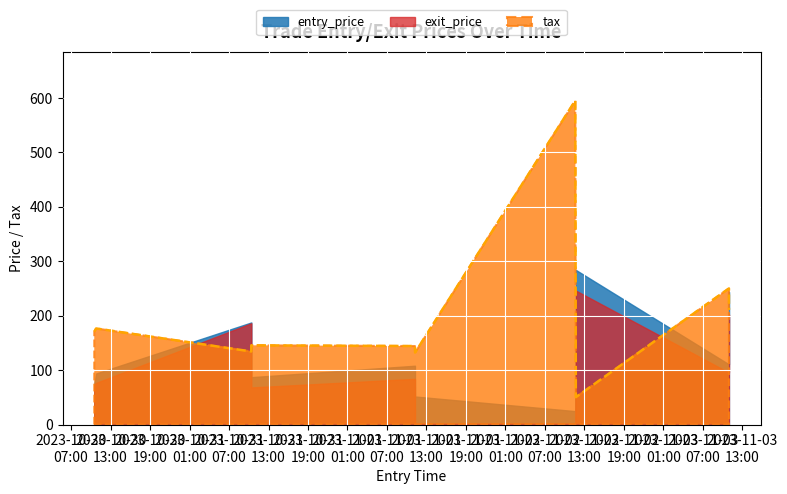

In exit_price, how many points are lower than both neighbors (excluding endpoints)?

2